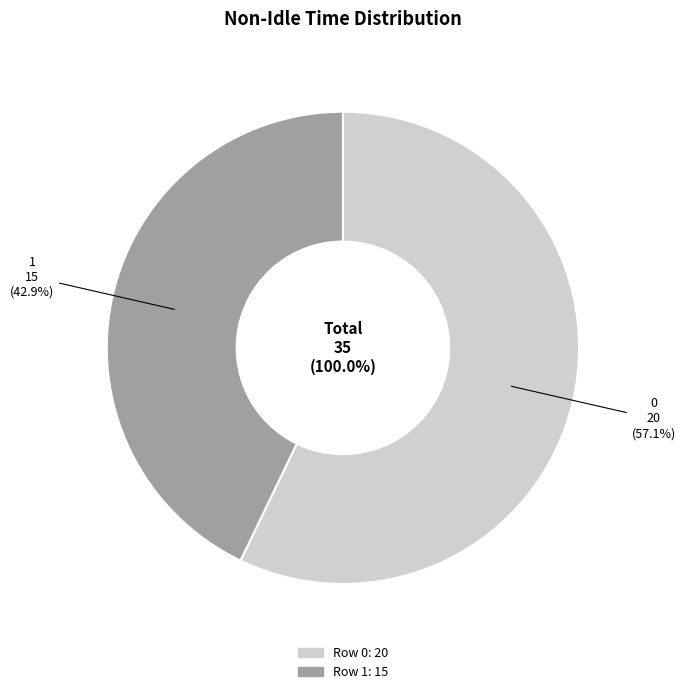

Rank the categories by value from lowest to highest.

1, 0